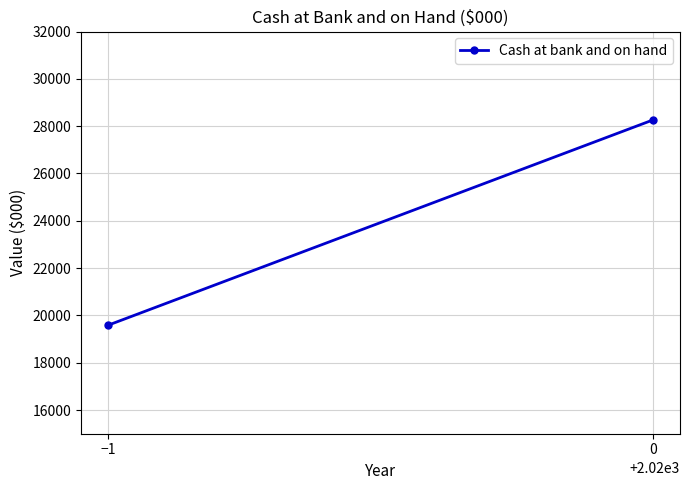

Rank the categories by value from highest to lowest.

0, −1